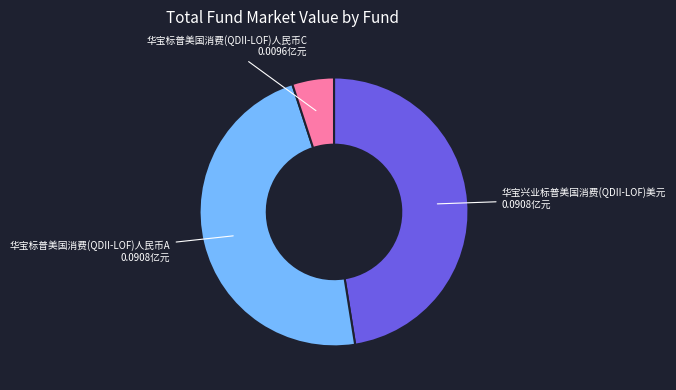

Which category has the smallest portion of the pie?

华宝标普美国消费(QDII-LOF)人民币C